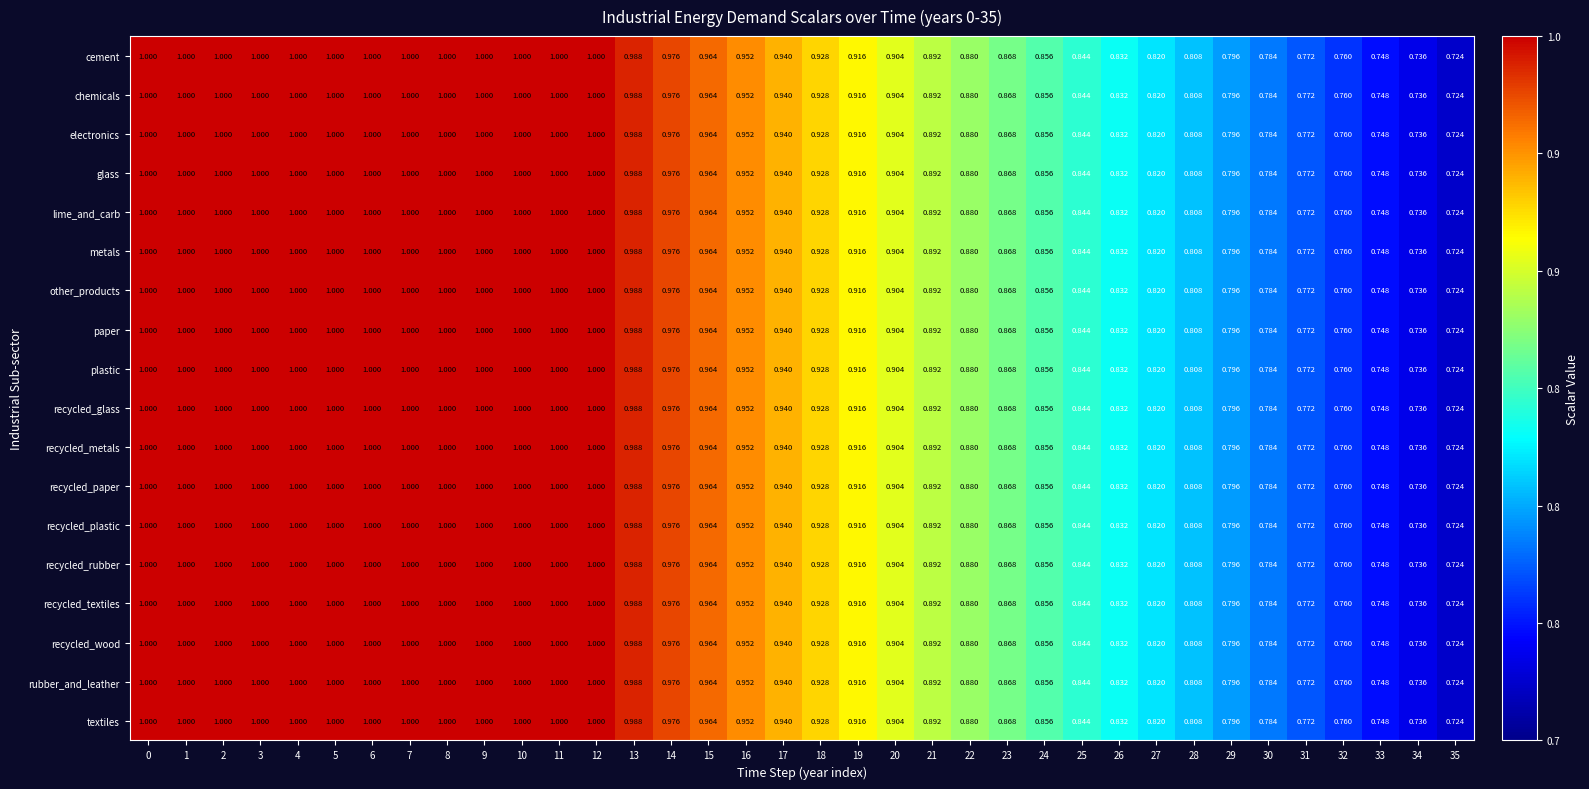

Is the value of recycled_glass at 10 greater than the value of lime_and_carb at 25?

Yes